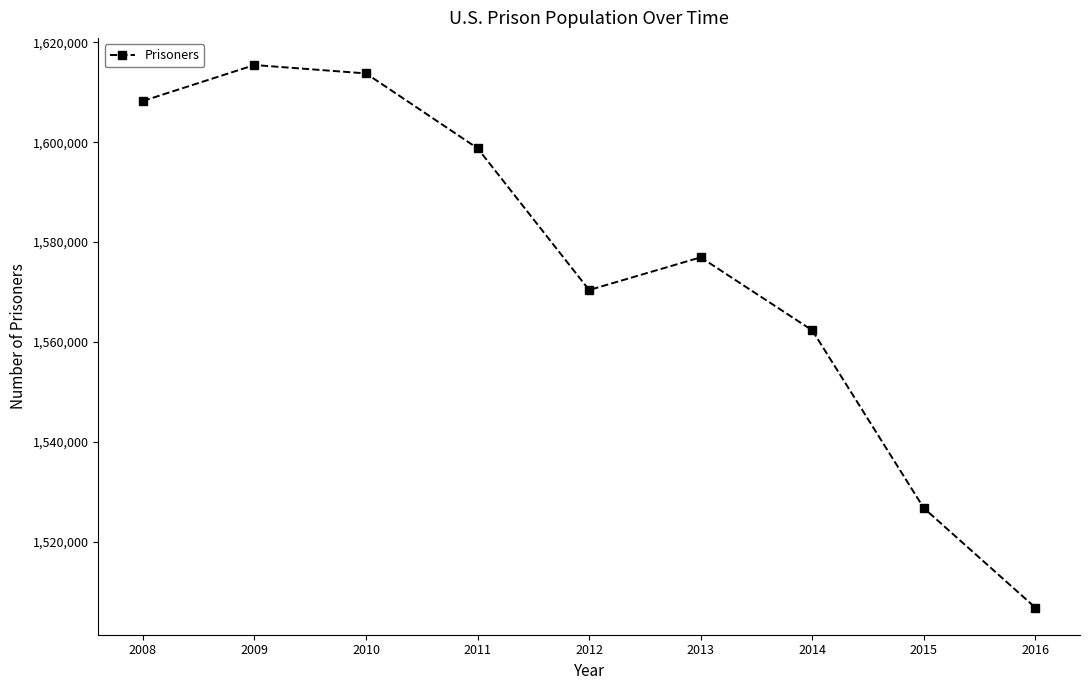

At which category does the chart reach its peak across all series?

2009